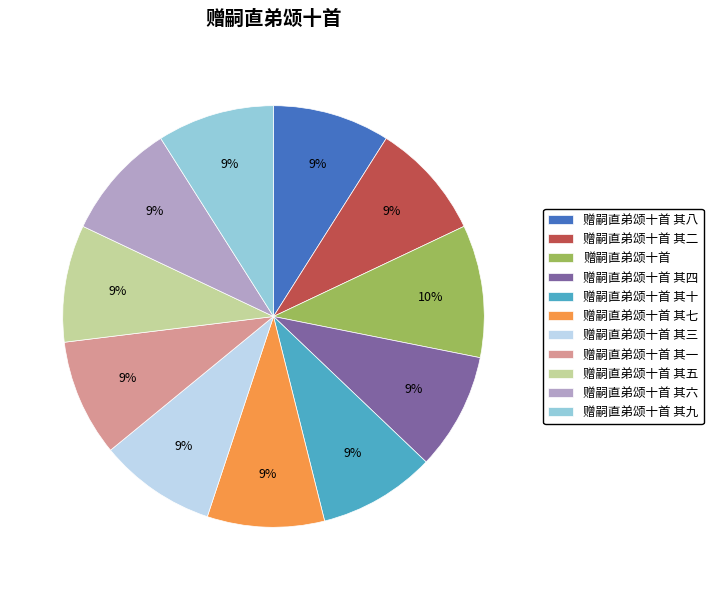

What is the largest slice in the pie chart?

赠嗣直弟颂十首